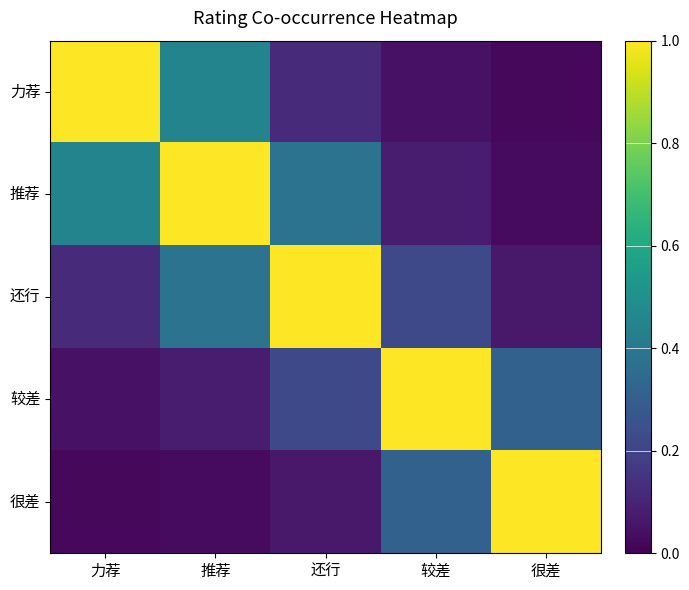

What is the total value across all series at 很差?

1.4